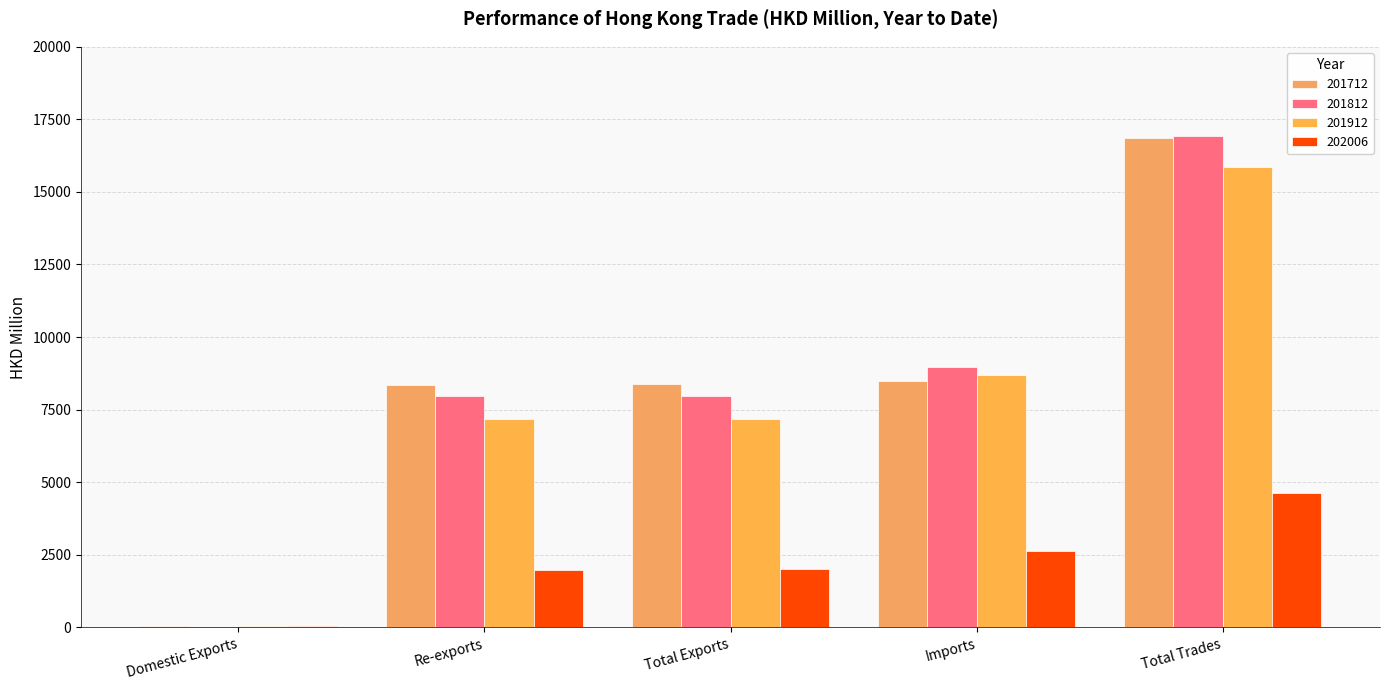

At which label does 201812 first exceed 7970?

Total Exports